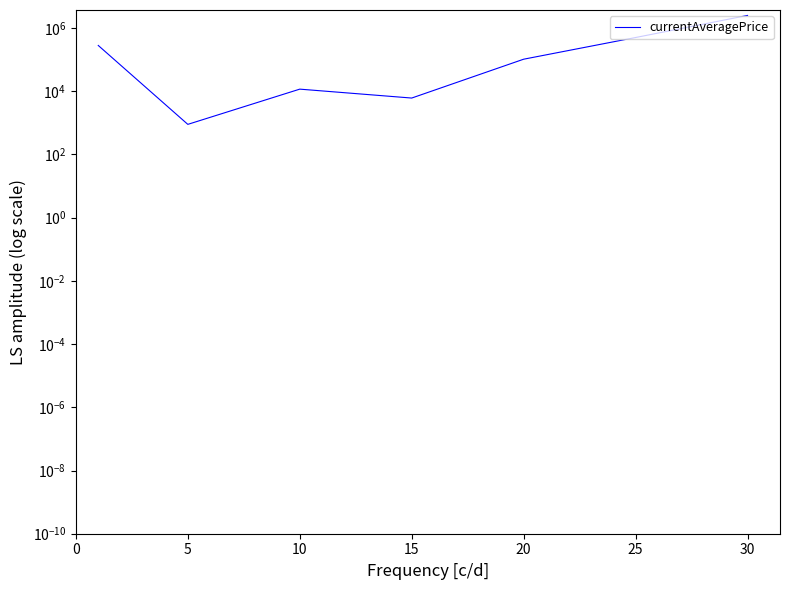

What is the average value?

486539.9